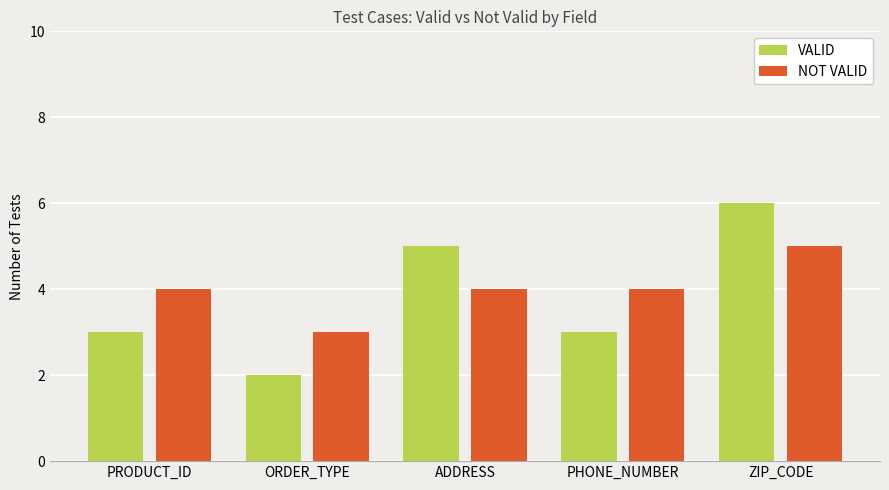

At which category is the sum across all series the highest?

ZIP_CODE